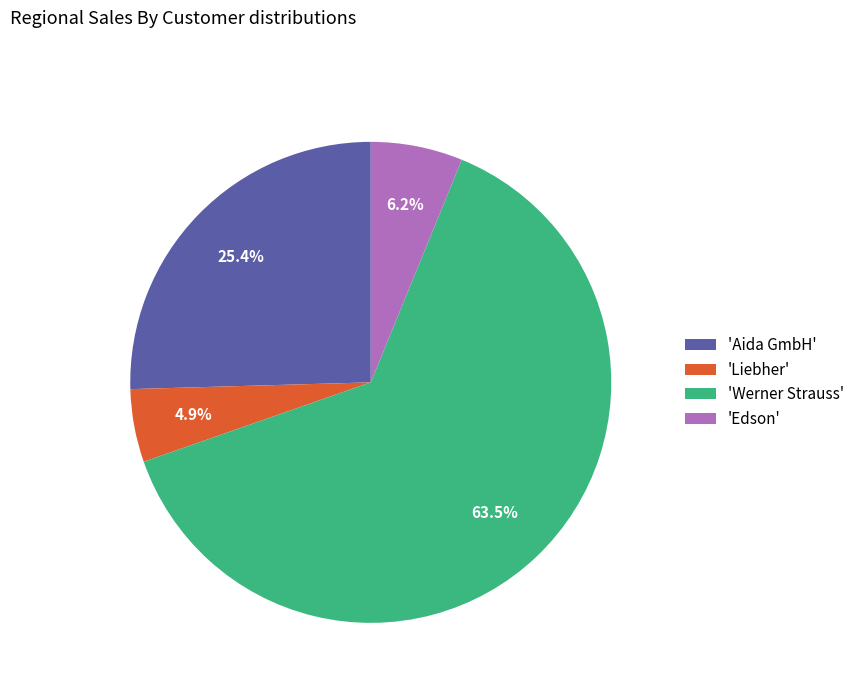

Approximately how many times larger is the value at 'Liebher' compared to 'Edson'?

0.8